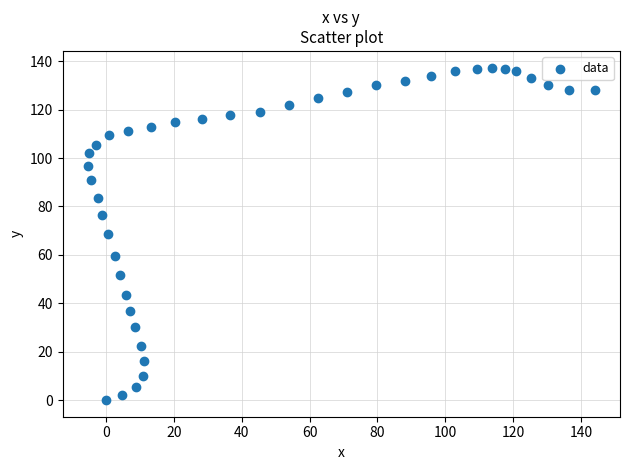

What is the range of X values (max minus min)?

149.3